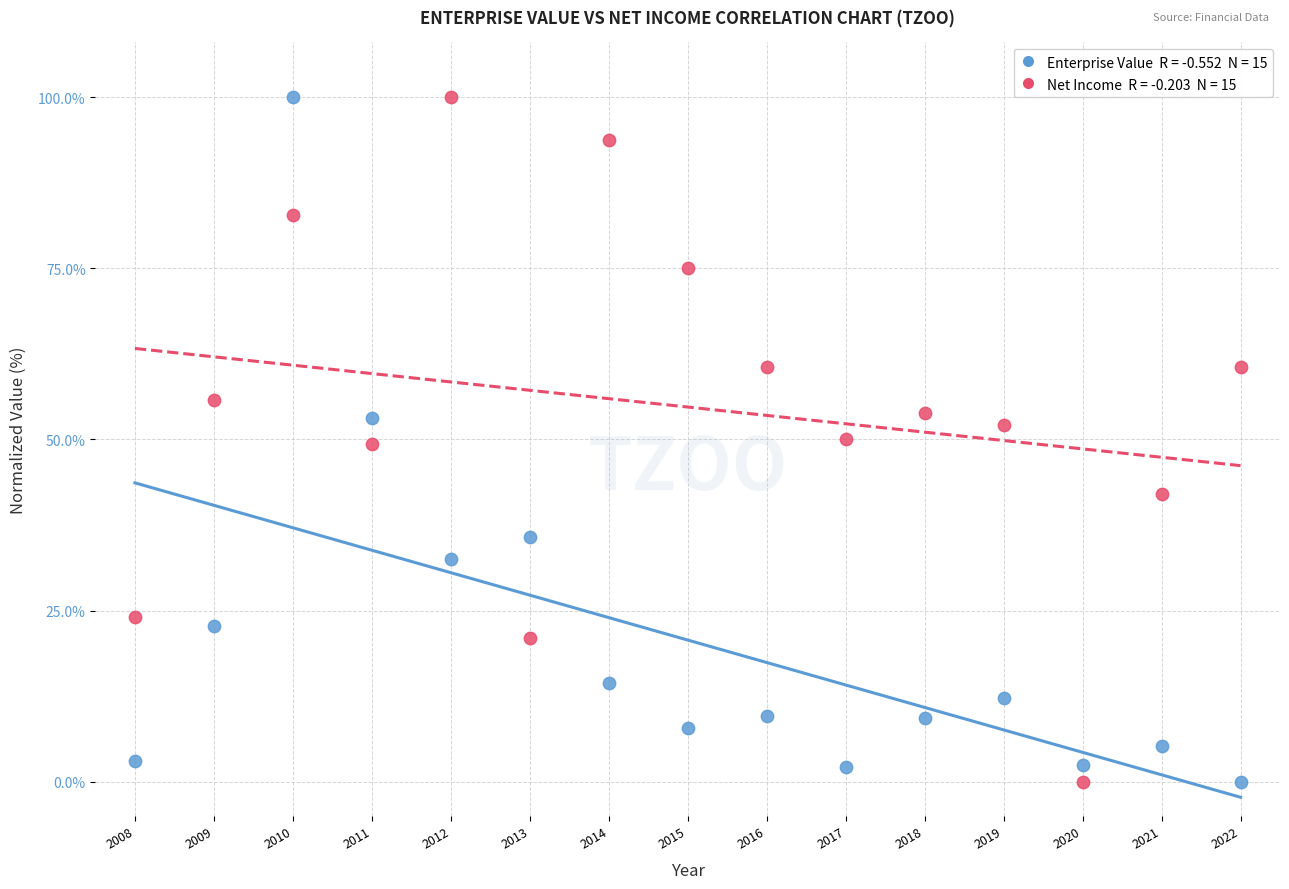

Across all data points, what is the range of X values (max minus min)?

14.0